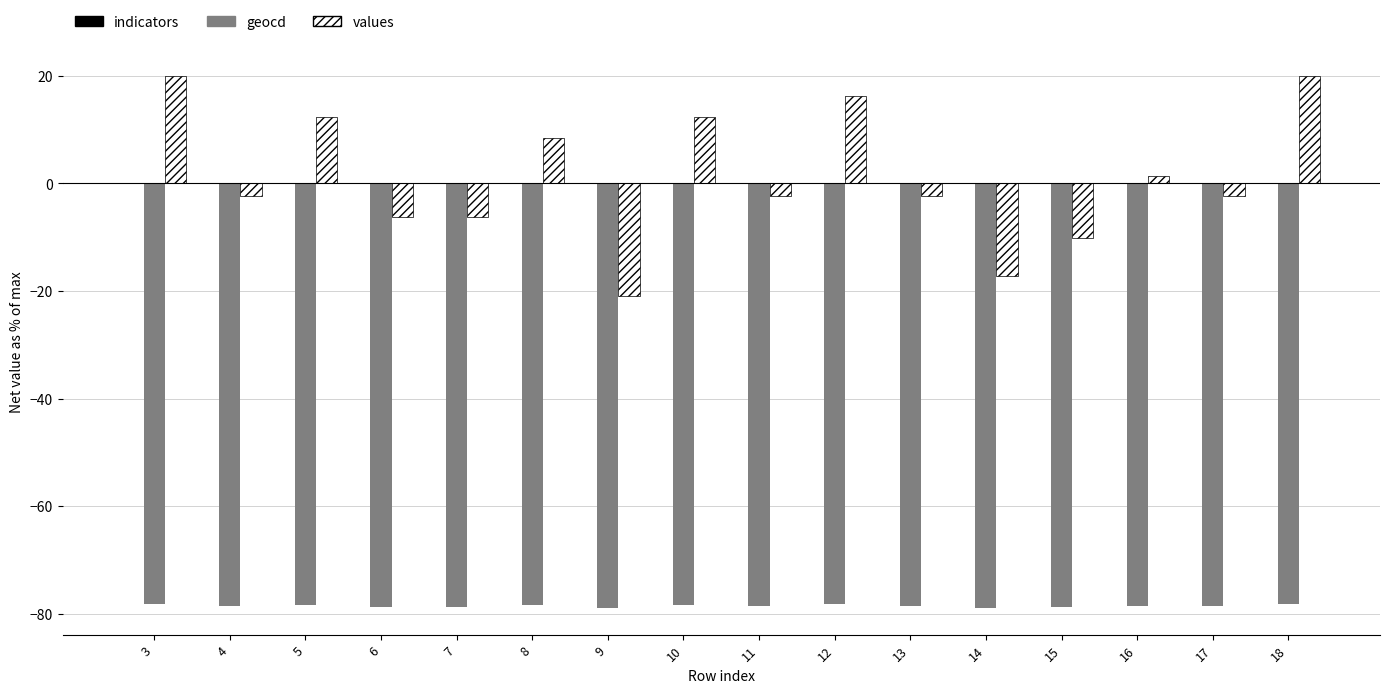

Between 4 and 15, which series saw the biggest shift?

values